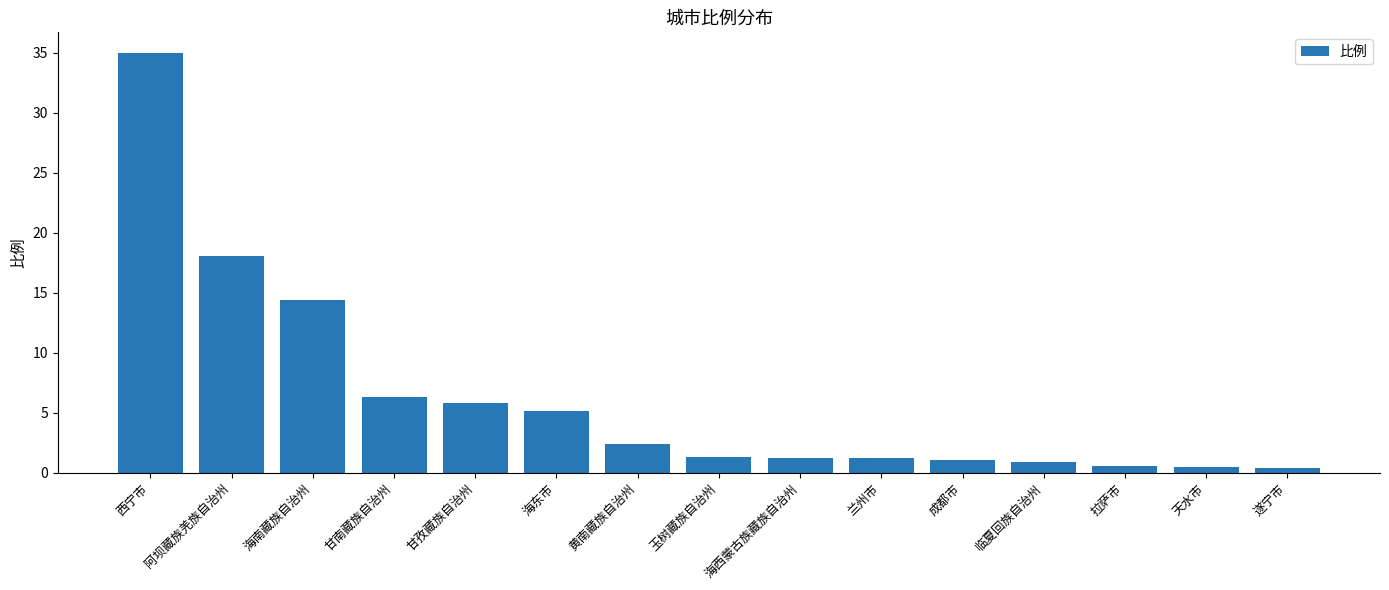

True or false: the data shows 6.3 at 甘南藏族自治州.

True